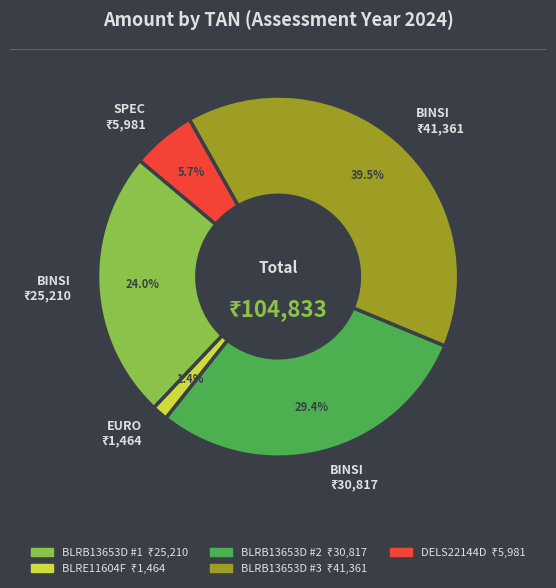

Is there any slice that represents more than half of the pie?

No